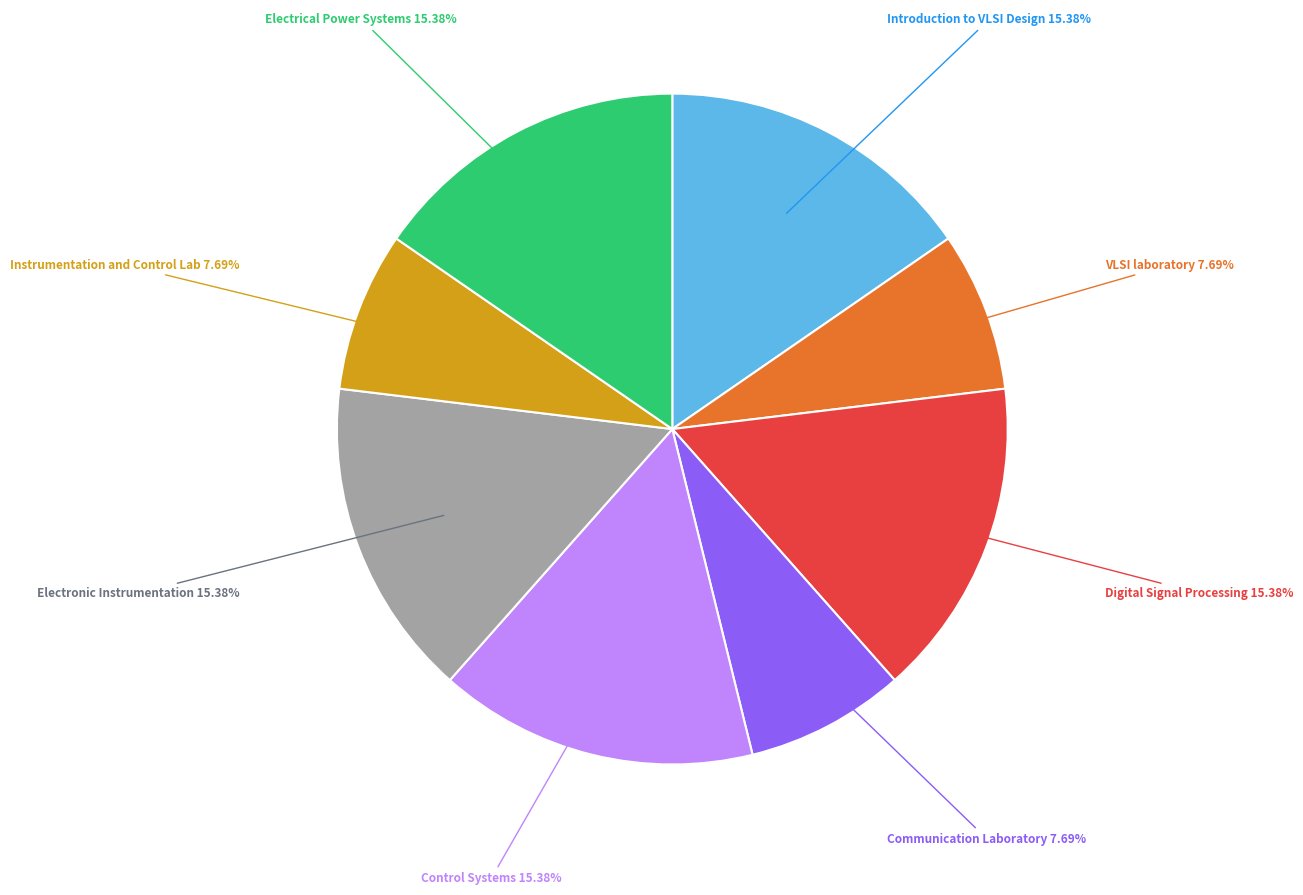

How many segments does this pie chart have?

8